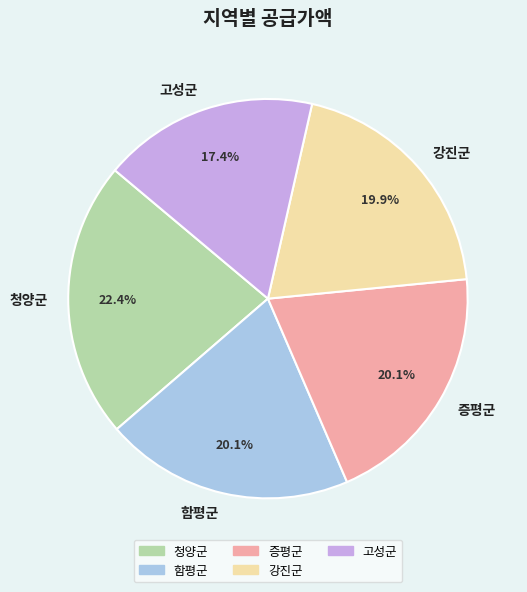

To the nearest percent, what is the difference between the 증평군 and 고성군 slice percentages?

3%